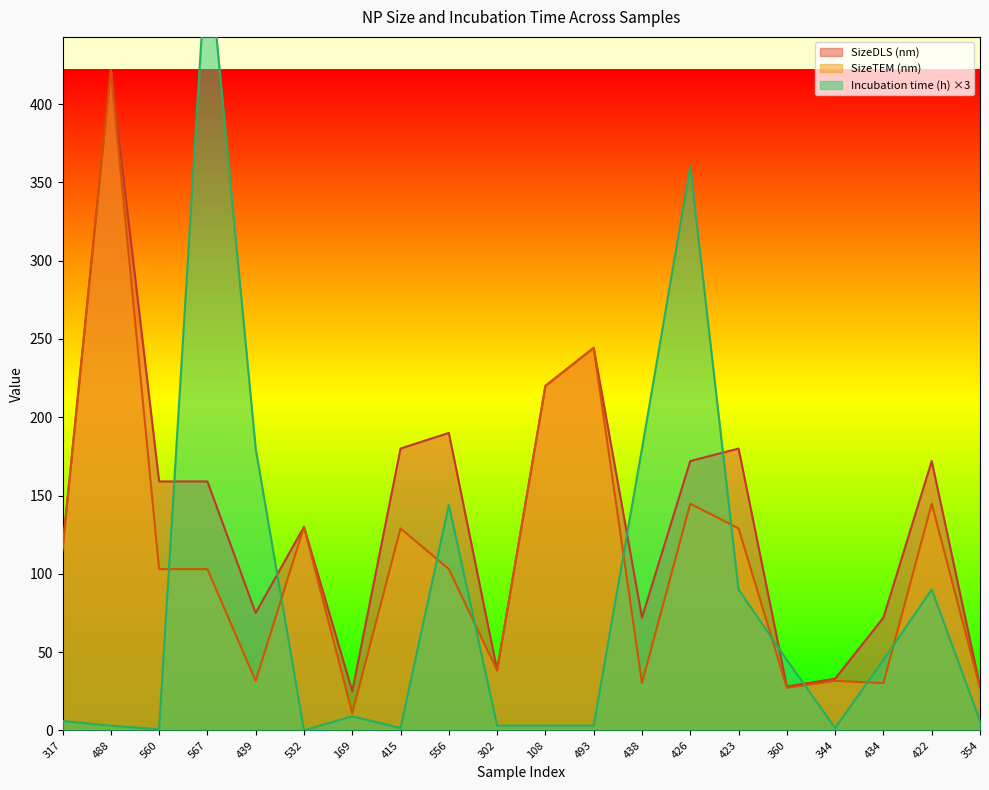

Rank the series at 439 from lowest to highest value.

SizeTEM (nm), SizeDLS (nm), Incubation time (h)